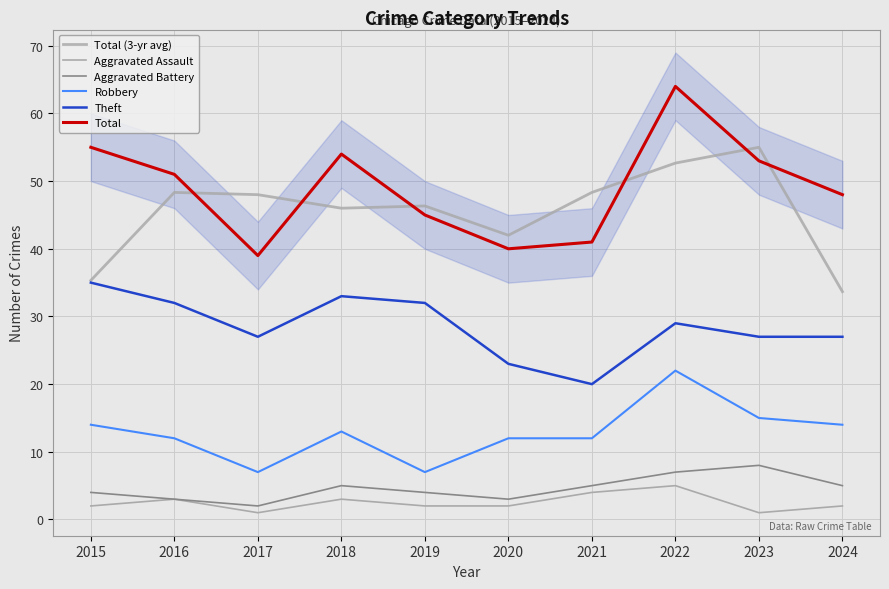

Where is Theft nearest to the value 27?

2017